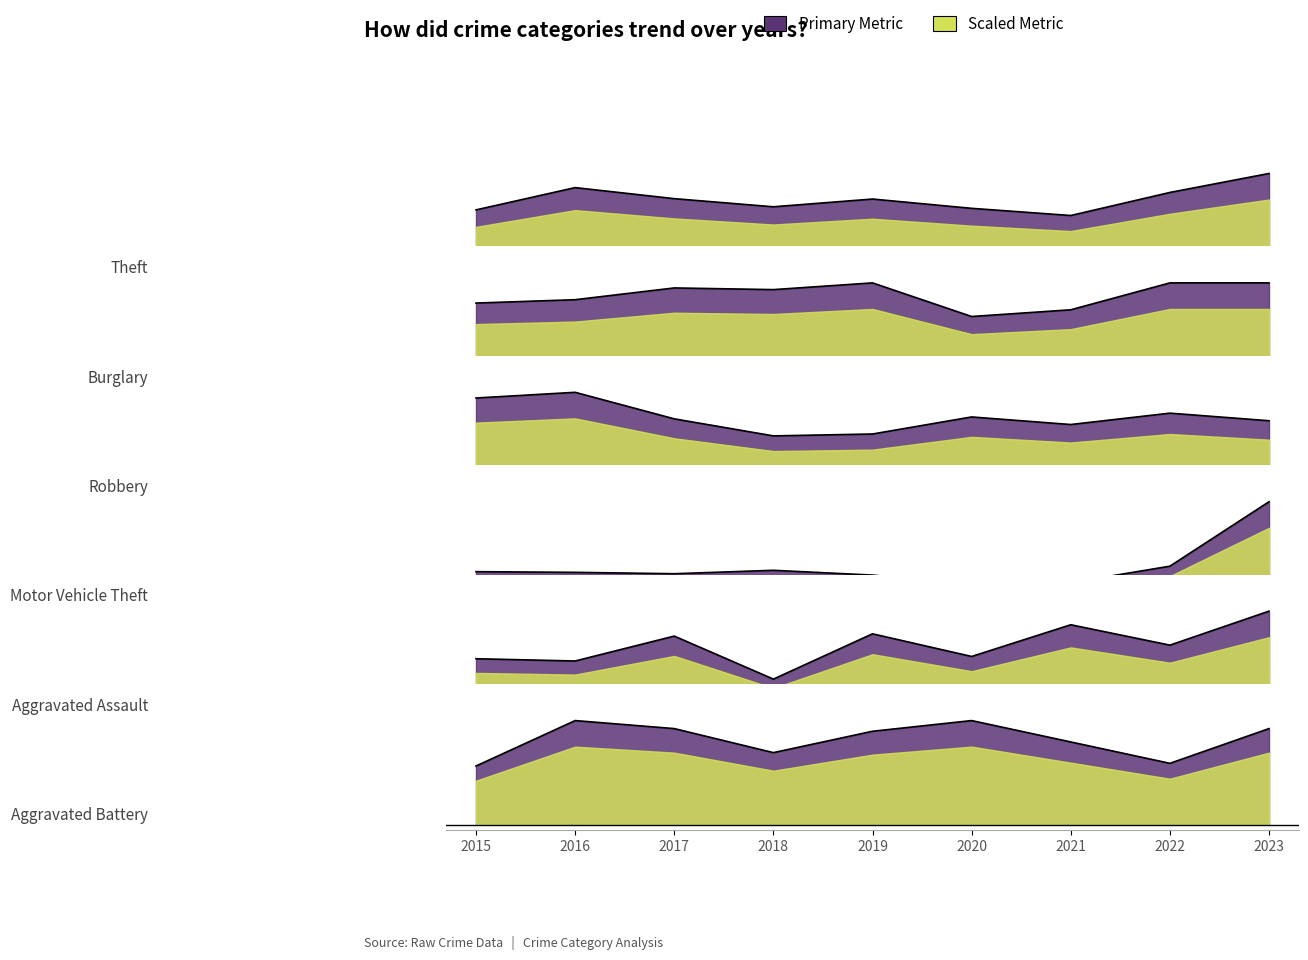

Which series ends up on top after the final intersection of Aggravated Assault and Aggravated Battery?

Aggravated Assault